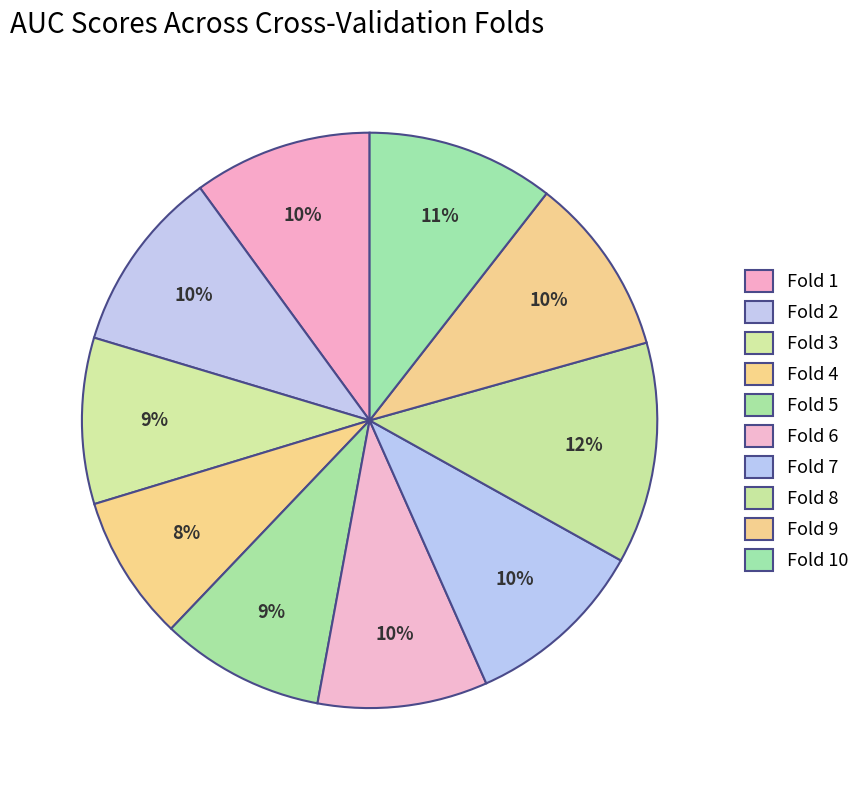

Count the number of slices in the pie.

10